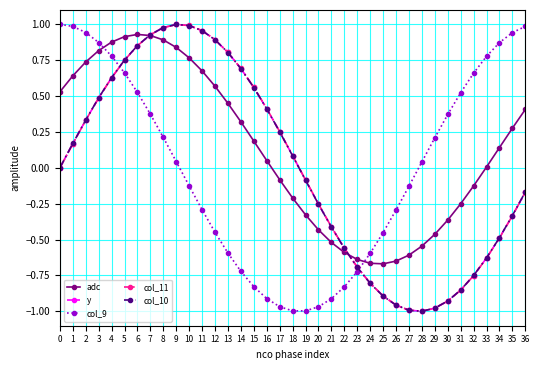

True or false: col_9 and col_10 cross at least once.

True